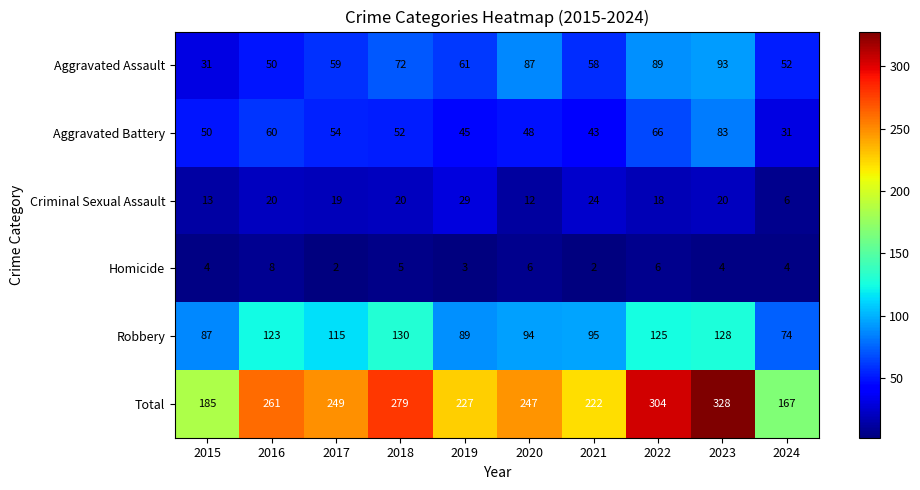

At how many categories does at least one series exceed 183?

9